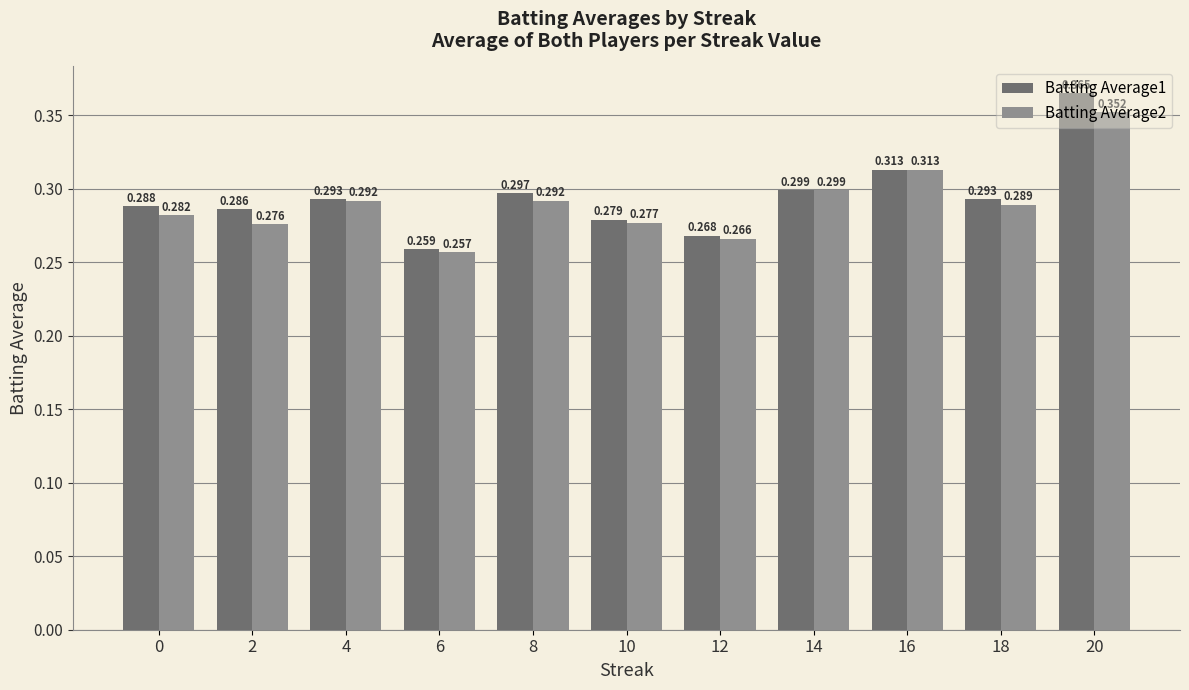

How many series are shown in this chart?

2